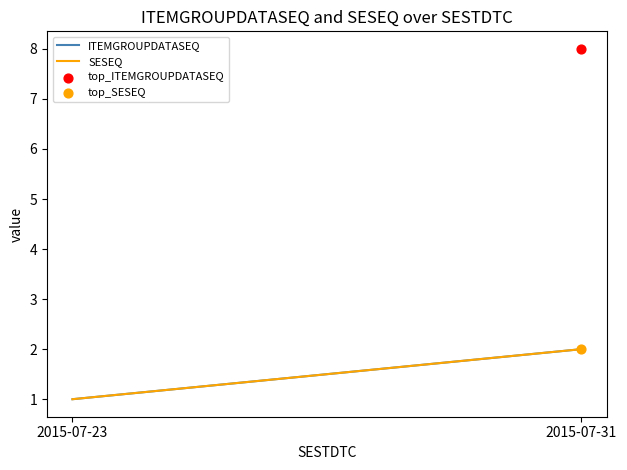

Across all data points, what is the average Y value?

5